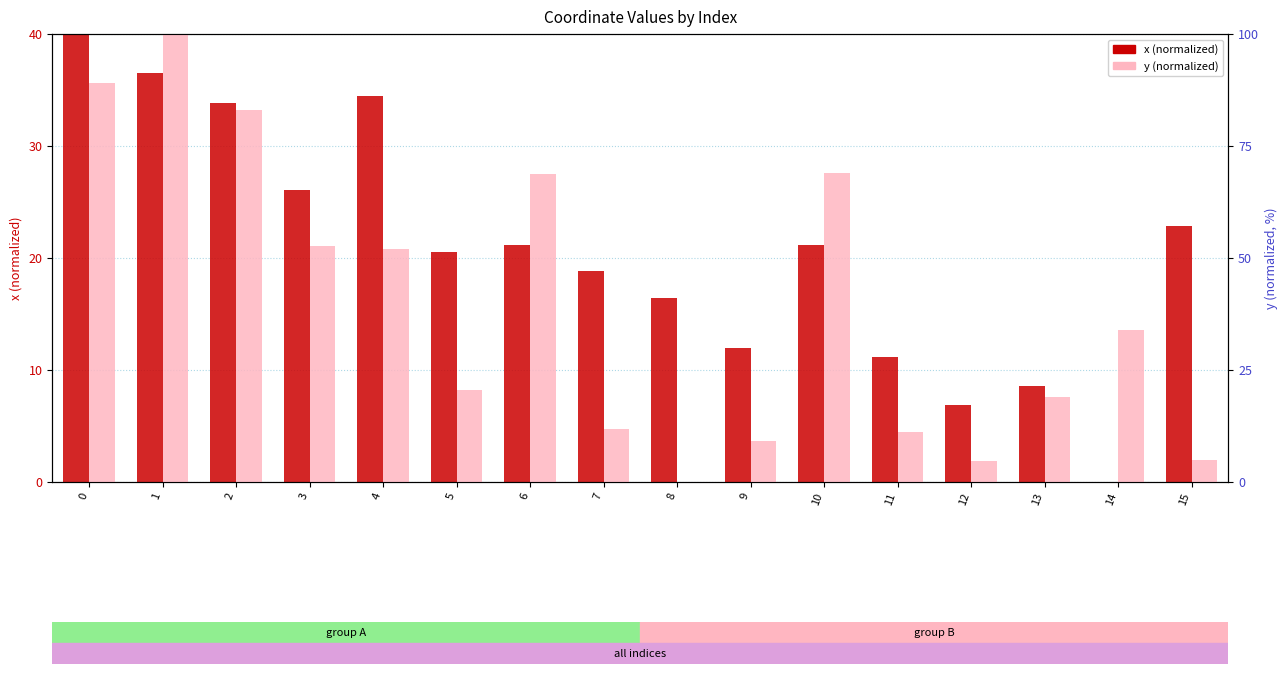

What is the value of the x (normalized) bar at the 3rd from the left?

33.8